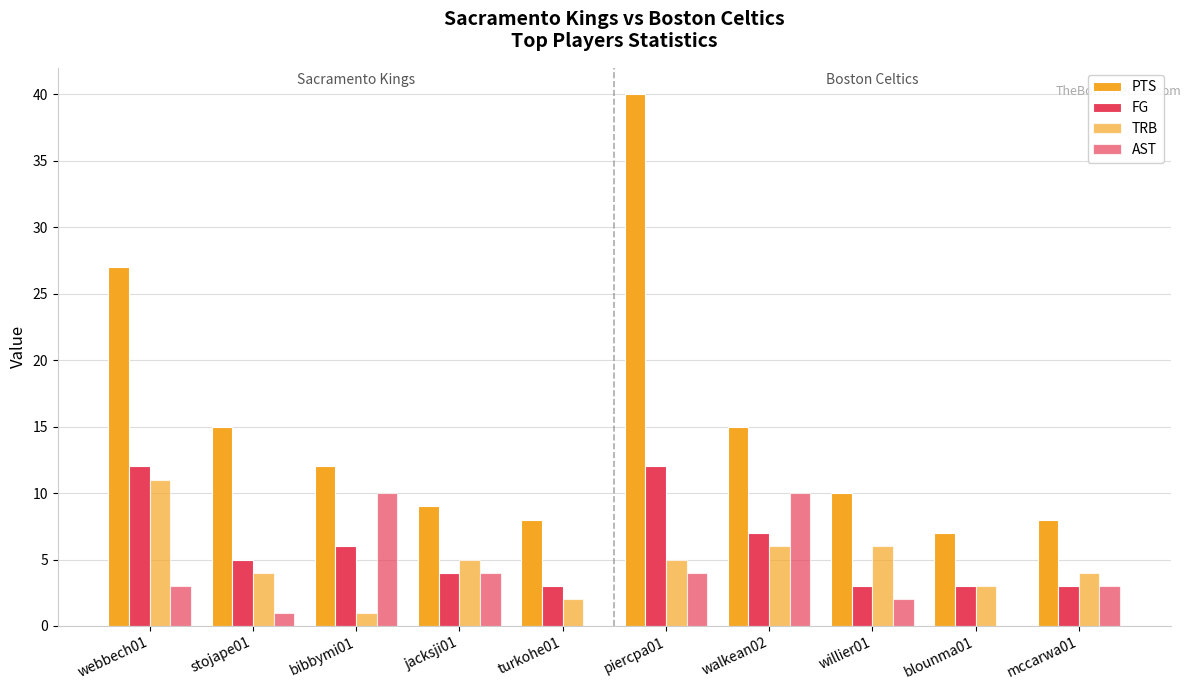

How many groups of bars are there?

10